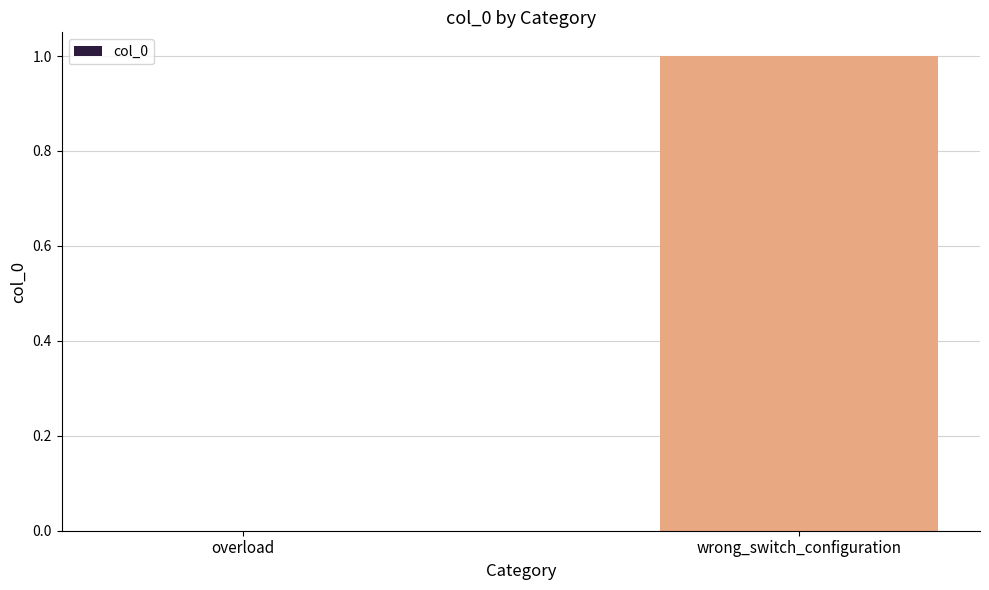

Are the bars grouped side by side (vs. stacked)?

No